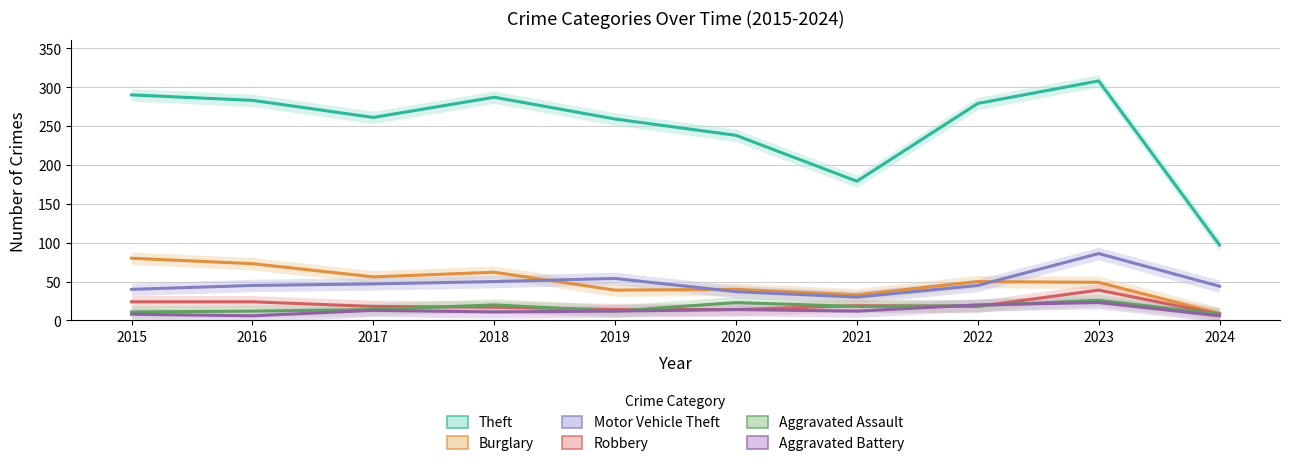

The value of Theft at 2020 is 238. True or false?

True